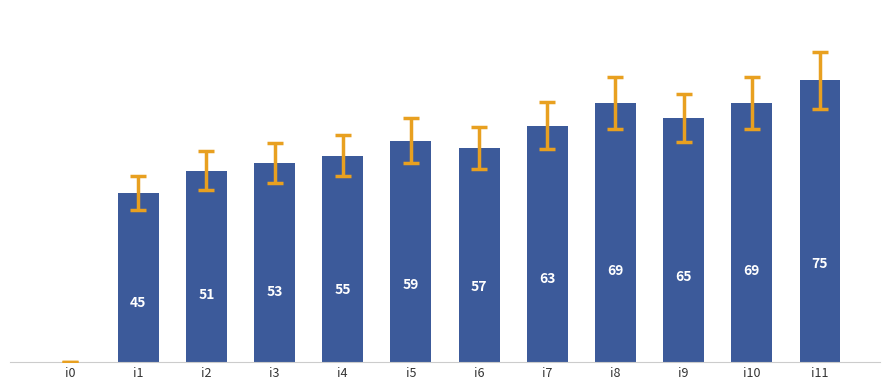

Between i4 and i3, which is larger?

i4